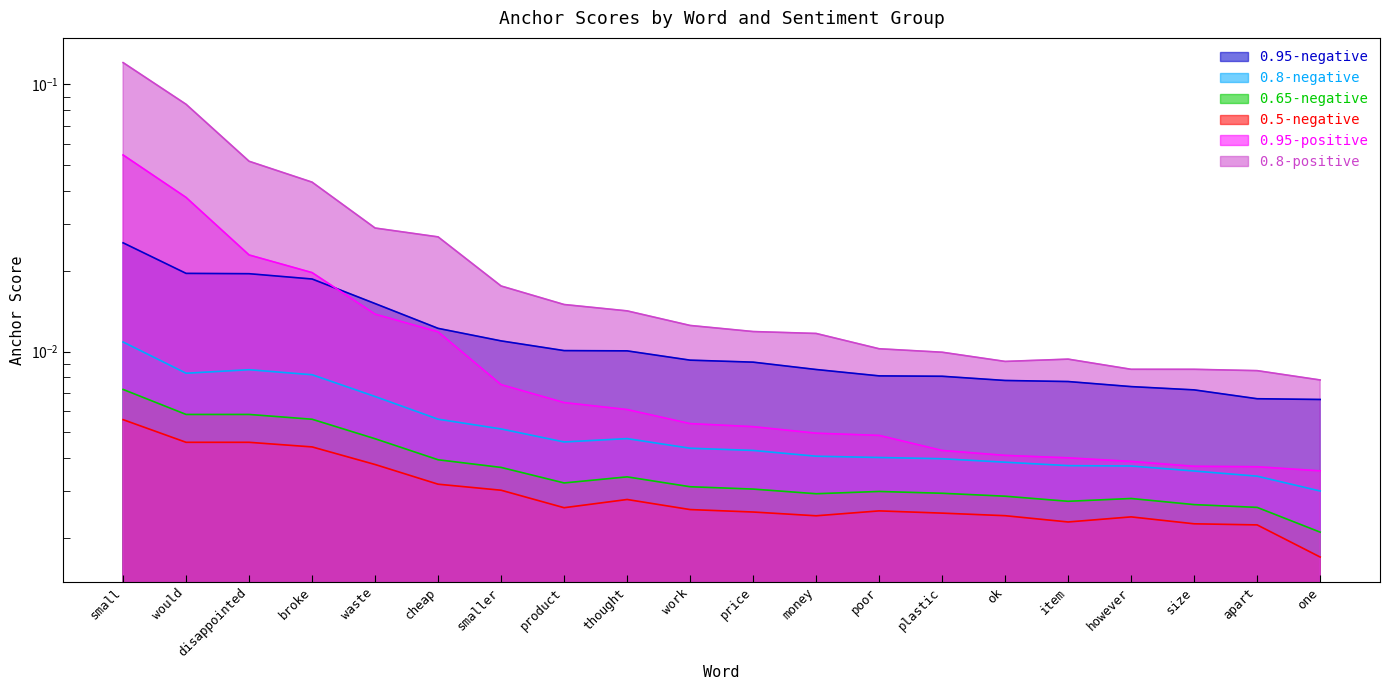

Is the value of 0.95-positive at disappointed greater than the value of 0.95-negative at however?

Yes